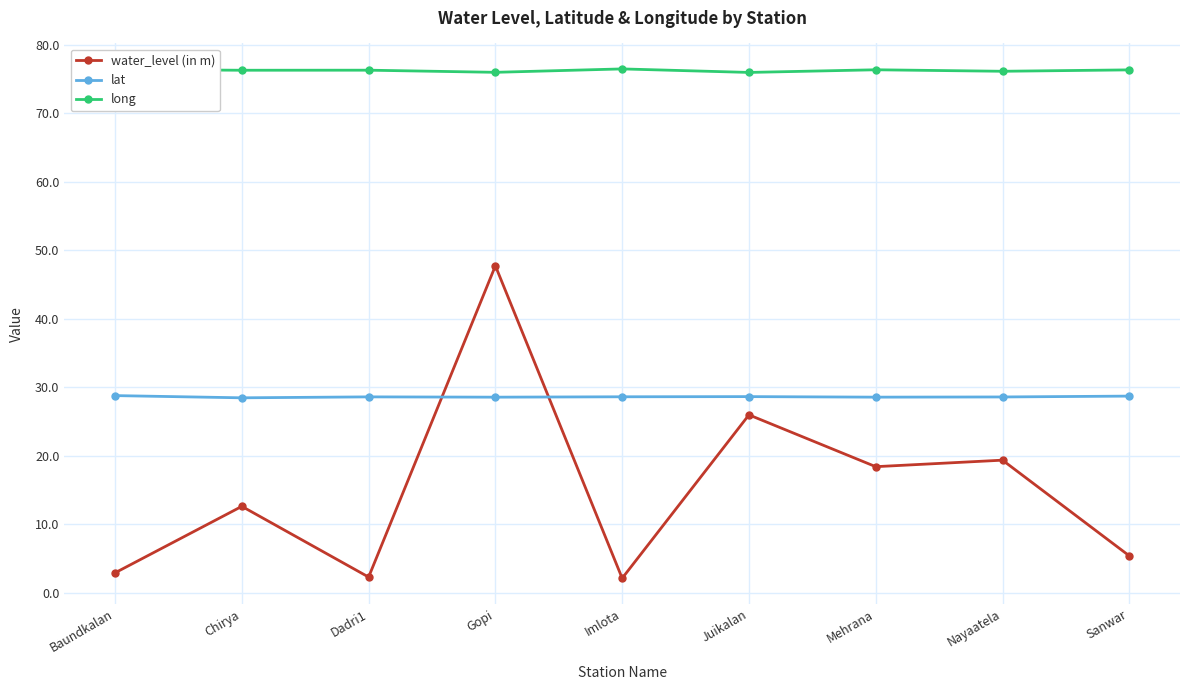

True or false: long and water_level (in m) intersect in this chart.

False